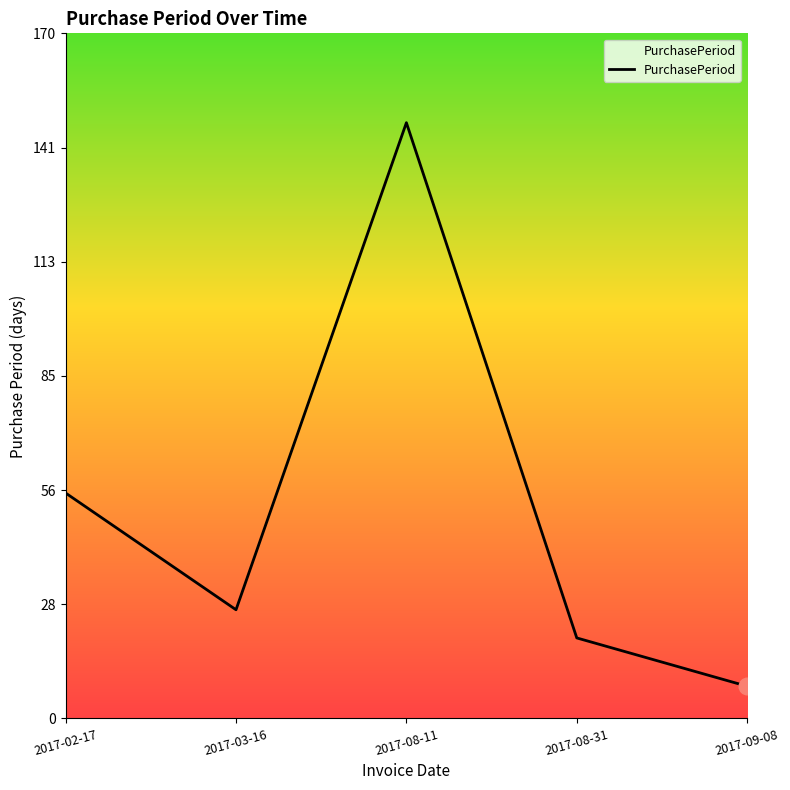

Reading right to left, what are all the values shown in this chart?

2017-09-08=8	2017-08-31=20	2017-08-11=148	2017-03-16=27	2017-02-17=56